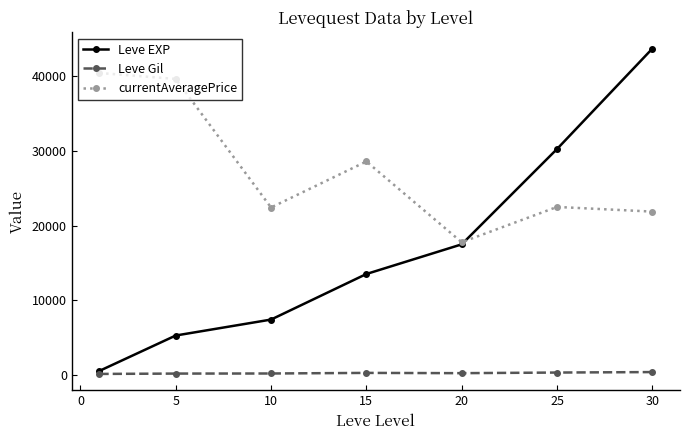

How many values in the Leve EXP series are below 13510?

3